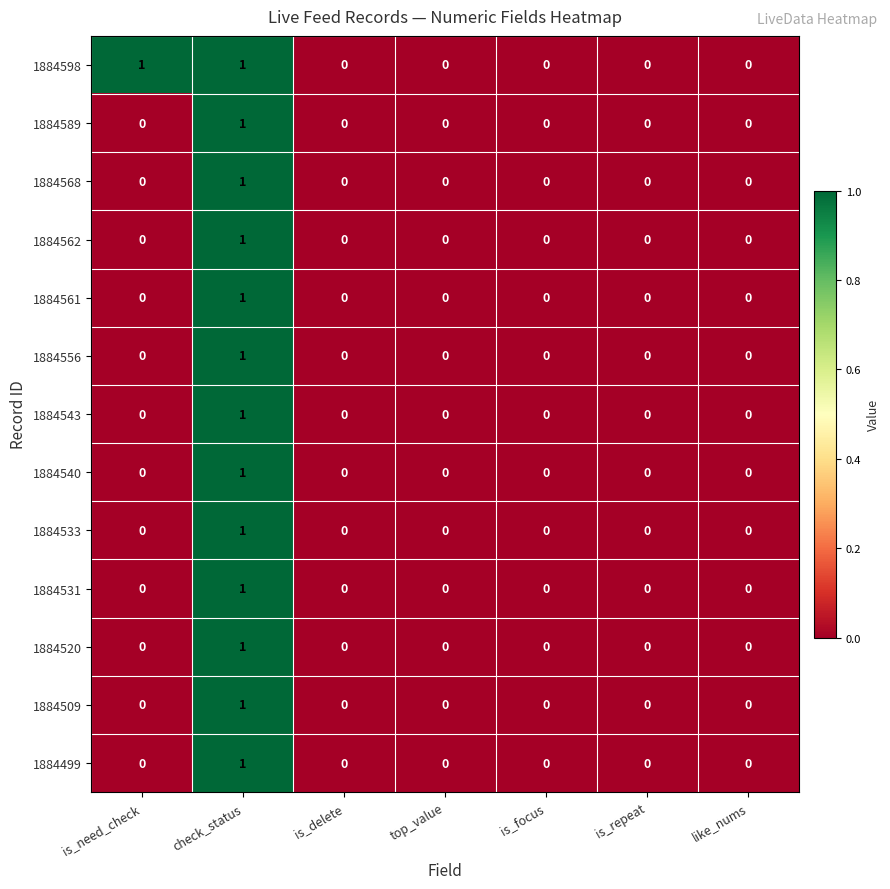

How many 1884531 values are between 0 and 1?

7